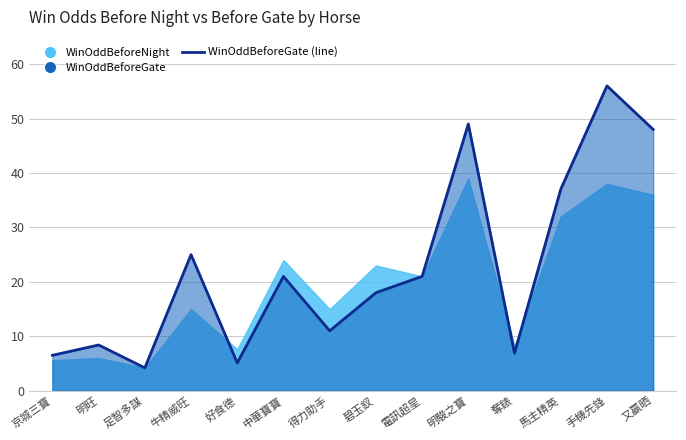

How many interior local valleys (lower than both neighbors) does the data have?

4